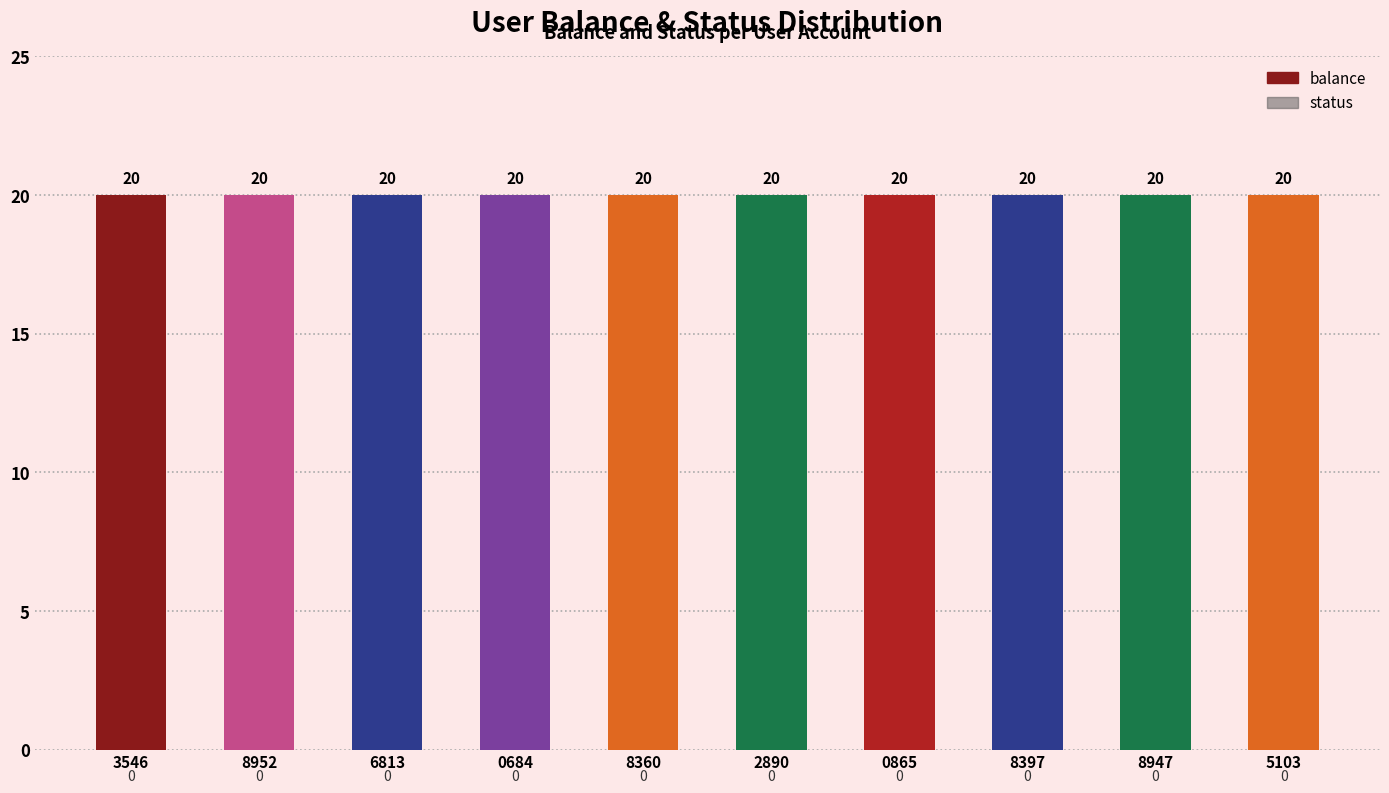

What is the difference between the highest and lowest values at 13567038952?

20